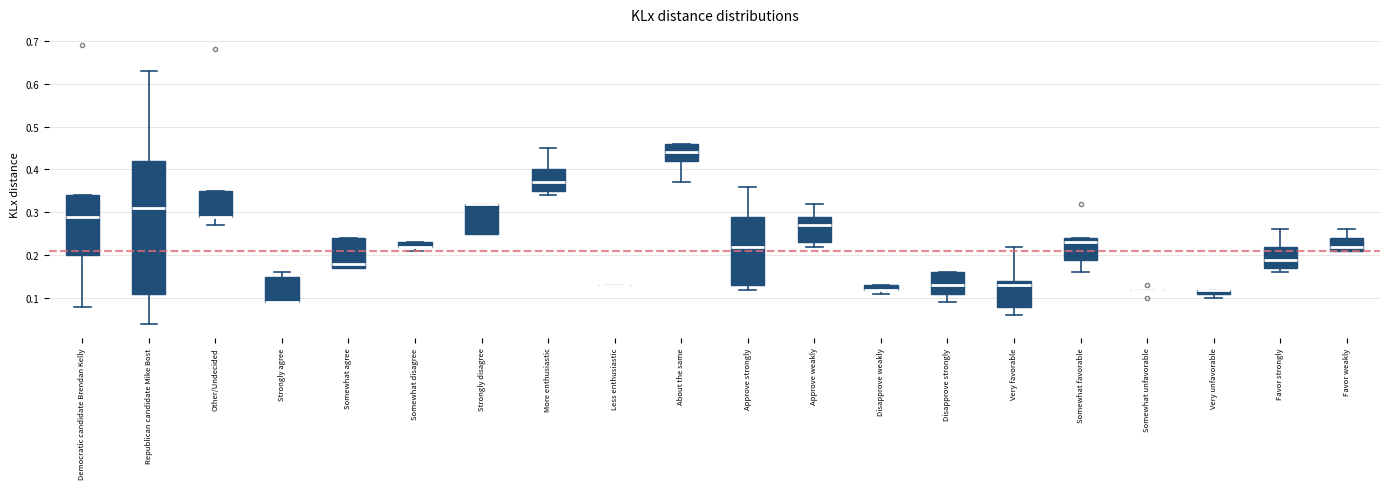

Where does the median line of the box for Favor weakly sit on the y-axis? The values are not printed on the chart, so give them approximately, as read against the axis.

0.22